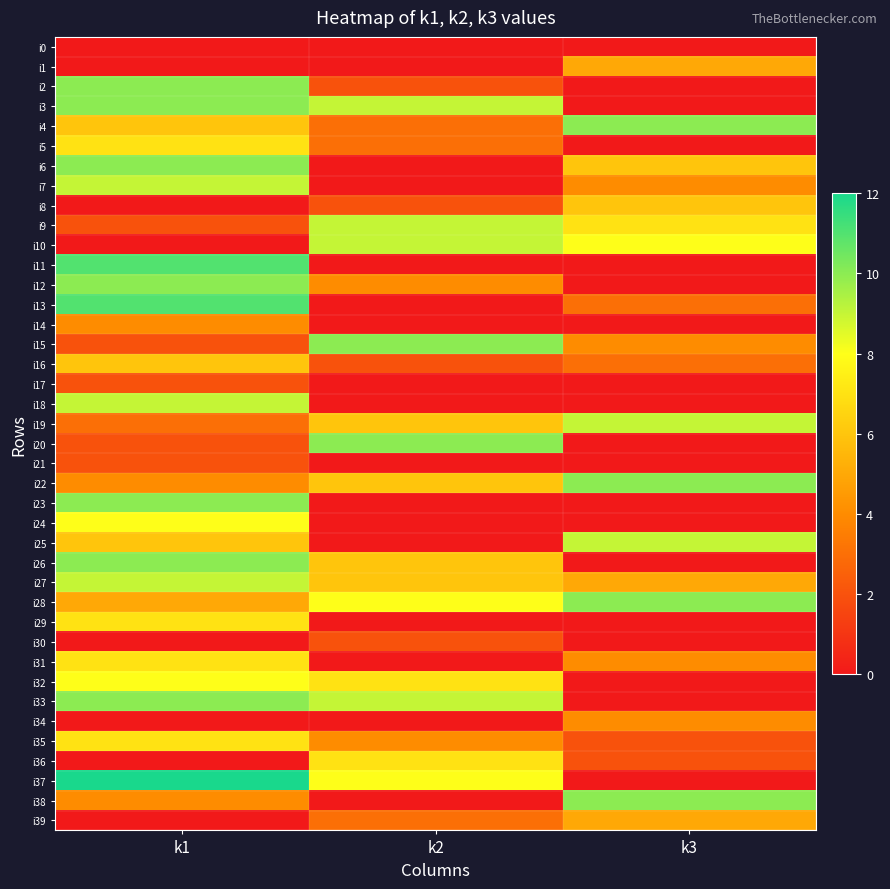

At k1, list the series in order from largest to smallest.

i37, i11, i13, i2, i3, i6, i12, i23, i26, i33, i7, i18, i27, i24, i32, i5, i29, i31, i35, i4, i16, i25, i28, i14, i22, i38, i19, i9, i15, i17, i20, i21, i0, i1, i8, i10, i30, i34, i36, i39